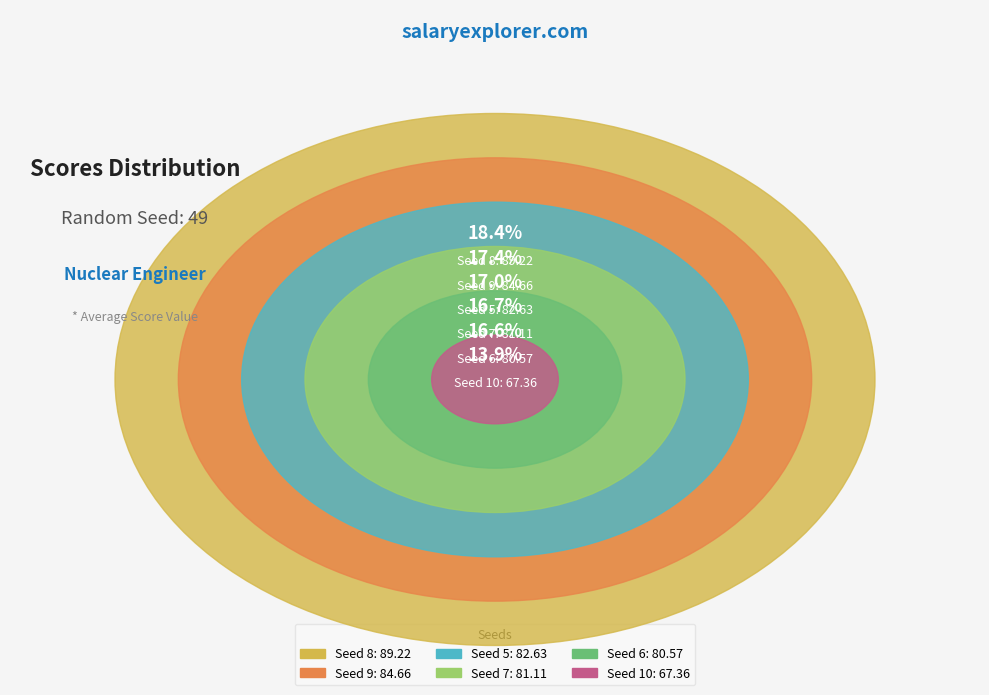

Is there a majority slice in this chart?

No